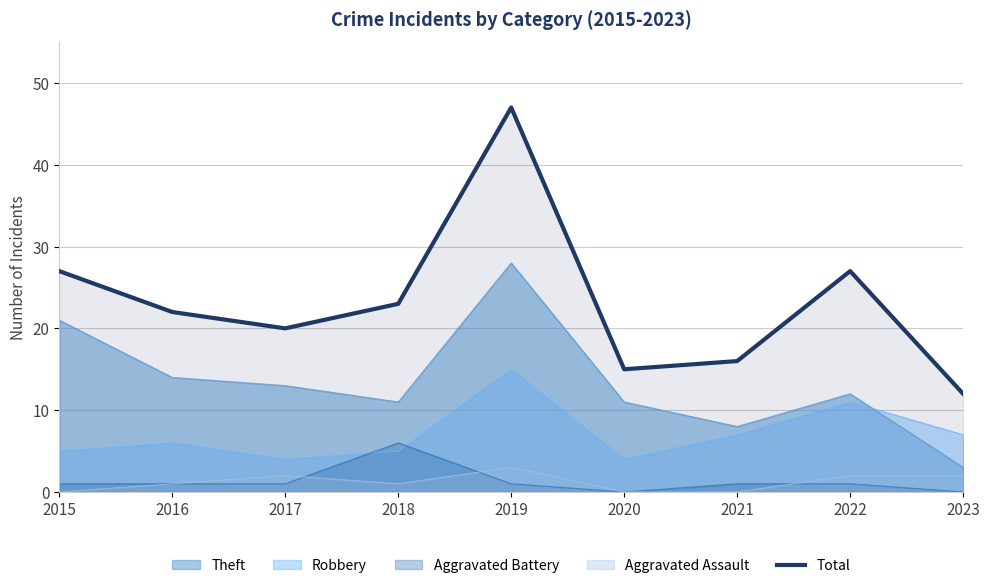

Rank the categories by value from lowest to highest.

2023, 2020, 2021, 2017, 2016, 2018, 2015, 2022, 2019